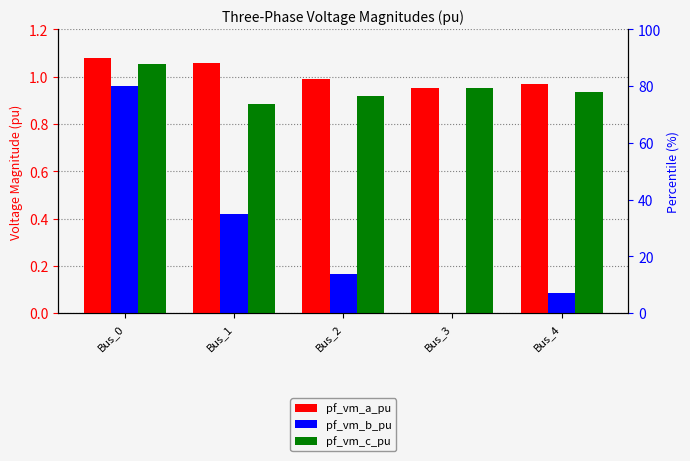

What is the highest value of the pf_vm_c_pu series?

1.1